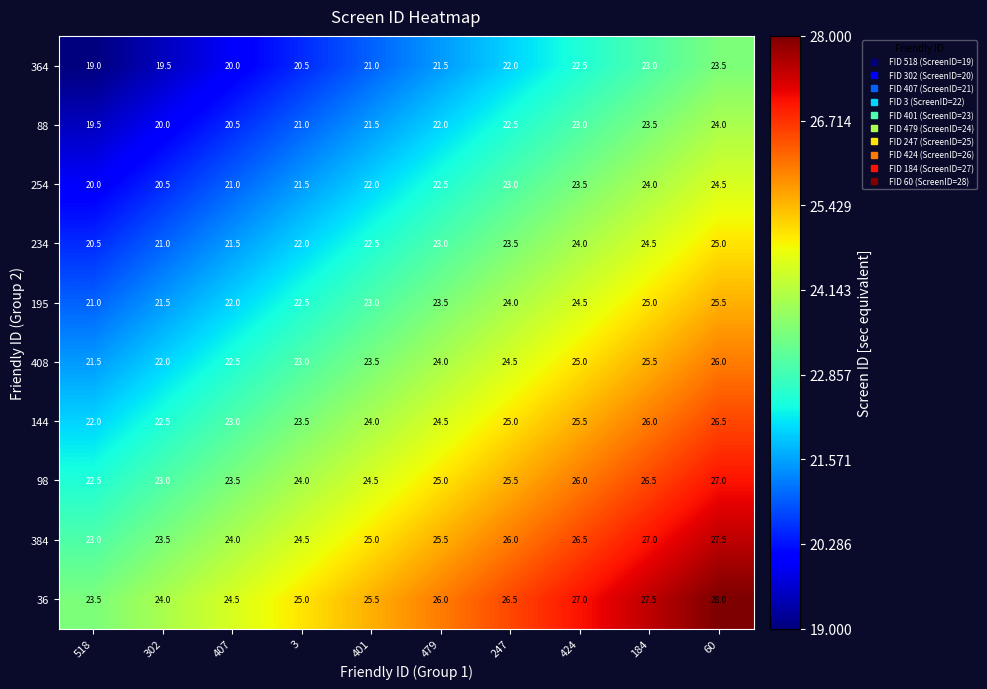

Count the 98 values in the range 23 to 26.

7